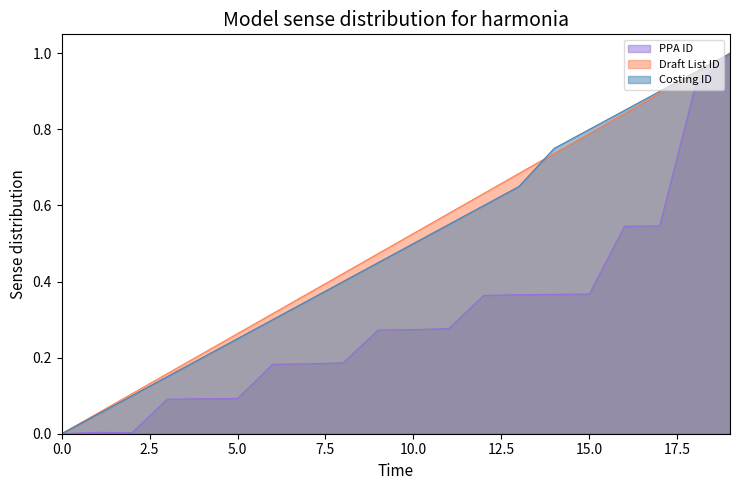

The value of Costing ID at 14 is 1.0. True or false?

False